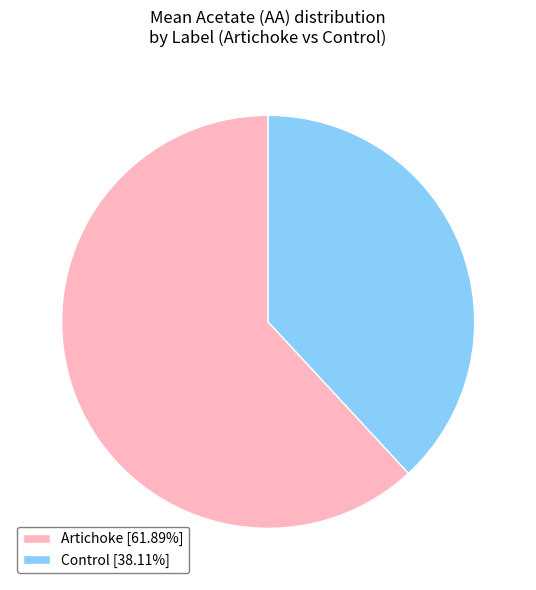

Which slice is the largest?

Artichoke